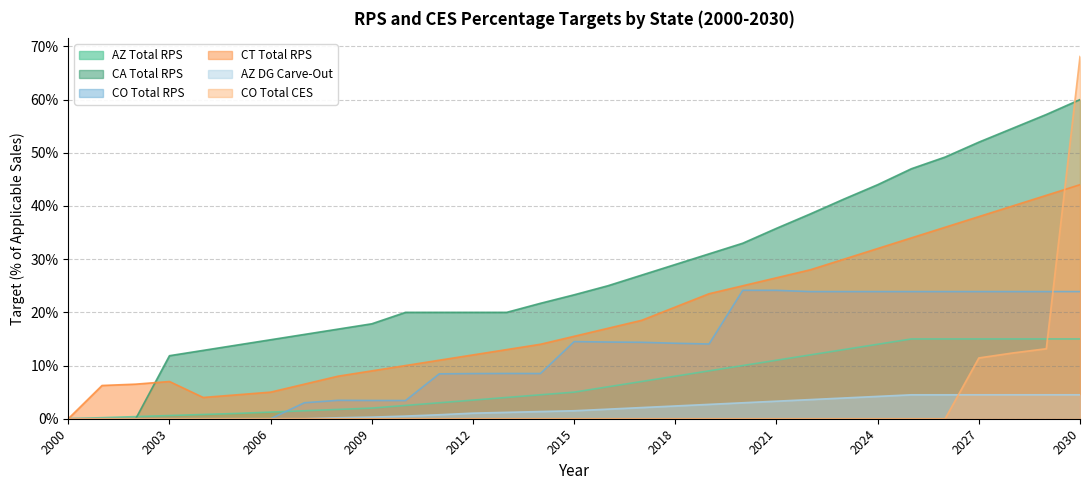

Where do CA Total RPS and AZ Total RPS first cross each other?

2002 and 2003